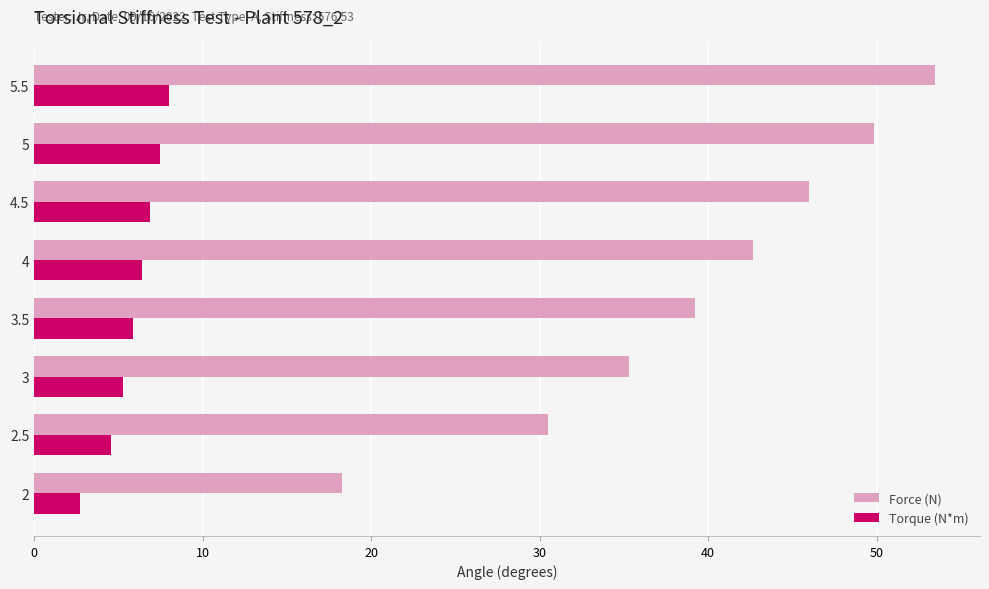

What is the highest value of the Torque (N*m) series?

8.0